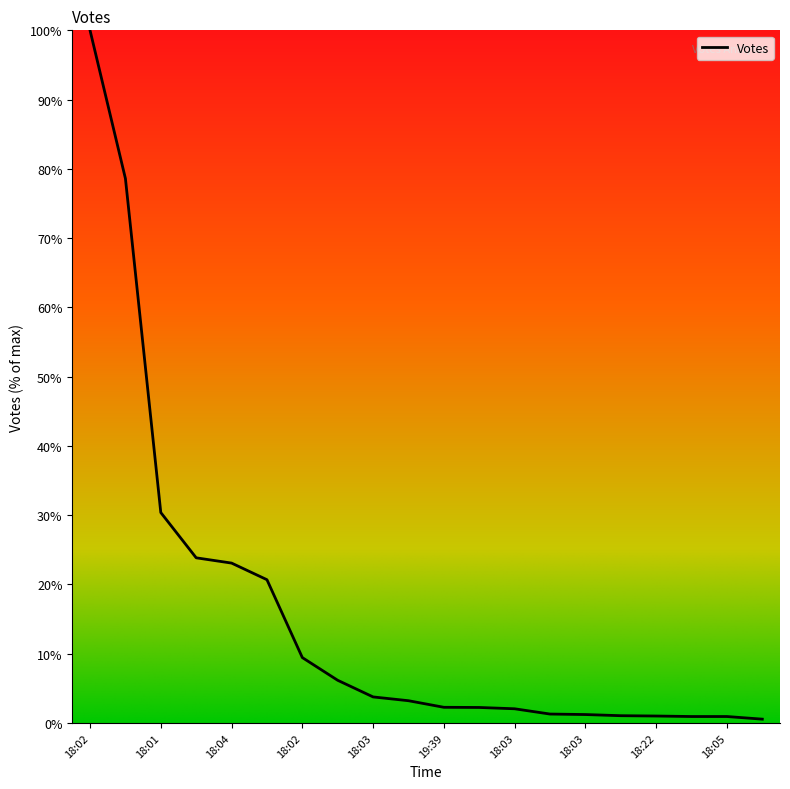

What is the difference between the maximum and minimum values?

99.5